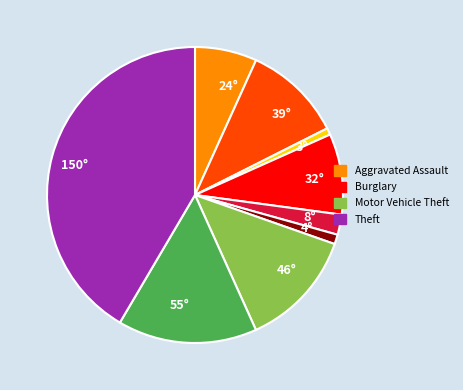

Is 4° the majority of the pie?

No